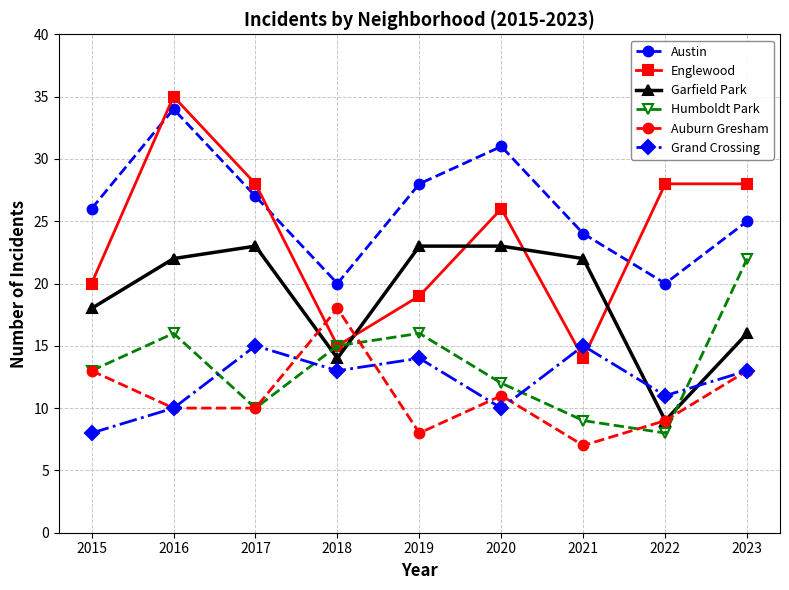

True or false: Austin and Humboldt Park intersect in this chart.

False